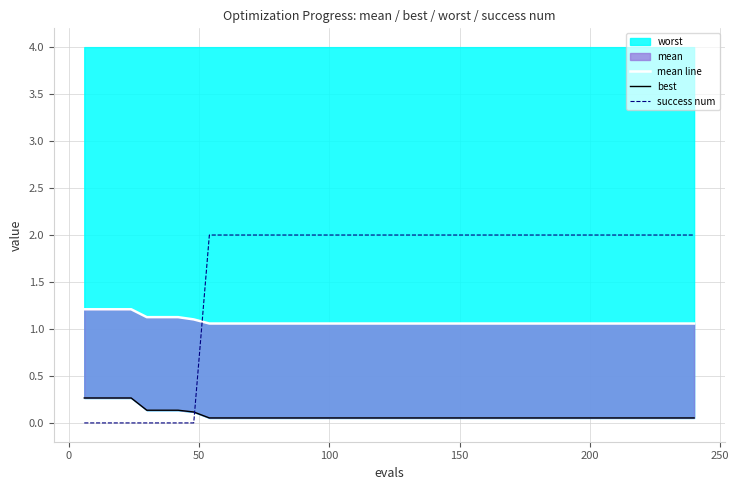

Reading left to right, extract all data points from this chart.

mean line: 1.2	1.2	1.2	1.2	1.1	1.1	1.1	1.1	1.1	1.1	1.1	1.1	1.1	1.1	1.1	1.1	1.1	1.1	1.1	1.1	1.1	1.1	1.1	1.1	1.1	1.1	1.1	1.1	1.1	1.1	1.1	1.1	1.1	1.1	1.1	1.1	1.1	1.1	1.1	1.1
best: 0.3	0.3	0.3	0.3	0.1	0.1	0.1	0.1	0.1	0.1	0.1	0.1	0.1	0.1	0.1	0.1	0.1	0.1	0.1	0.1	0.1	0.1	0.1	0.1	0.1	0.1	0.1	0.1	0.1	0.1	0.1	0.1	0.1	0.1	0.1	0.1	0.1	0.1	0.1	0.1
success num: 0.0	0.0	0.0	0.0	0.0	0.0	0.0	0.0	2.0	2.0	2.0	2.0	2.0	2.0	2.0	2.0	2.0	2.0	2.0	2.0	2.0	2.0	2.0	2.0	2.0	2.0	2.0	2.0	2.0	2.0	2.0	2.0	2.0	2.0	2.0	2.0	2.0	2.0	2.0	2.0